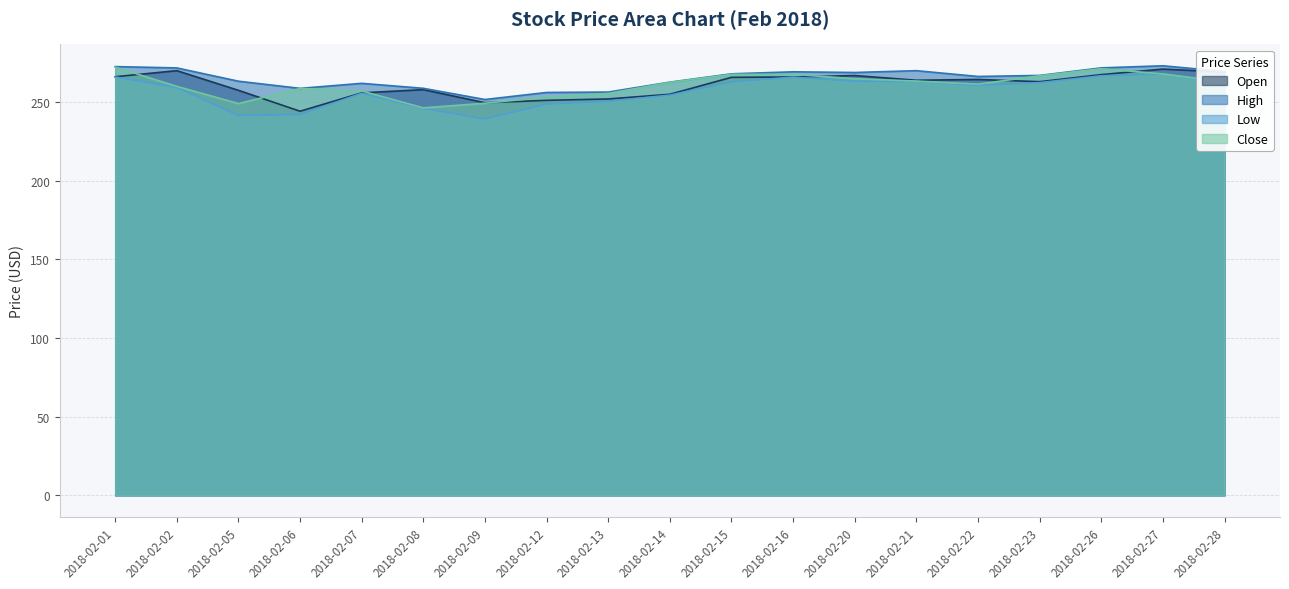

Which series has the largest range (max minus min)?

Low